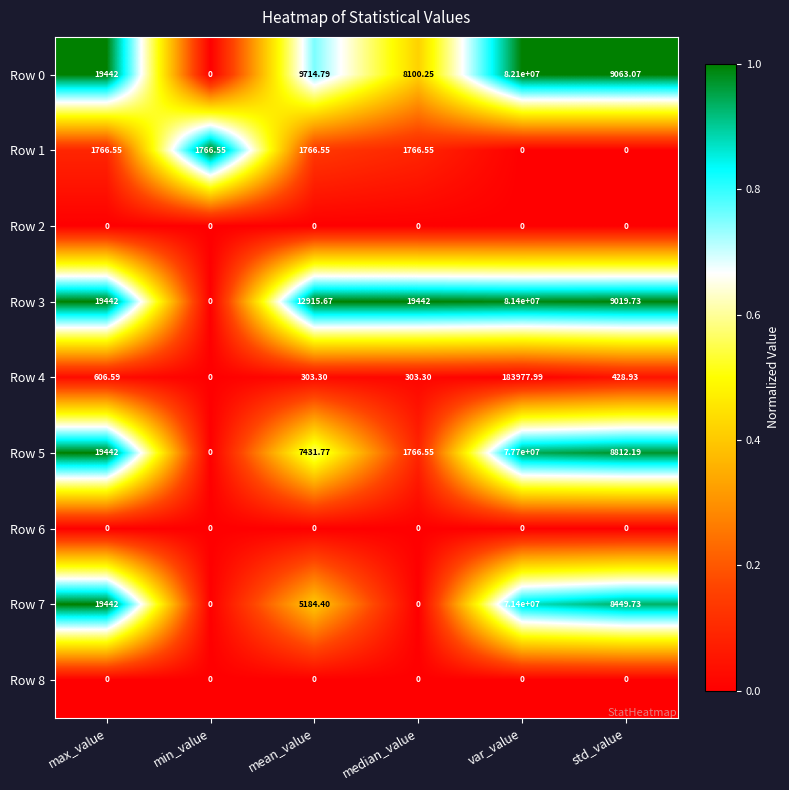

How many data points does each series have?

6